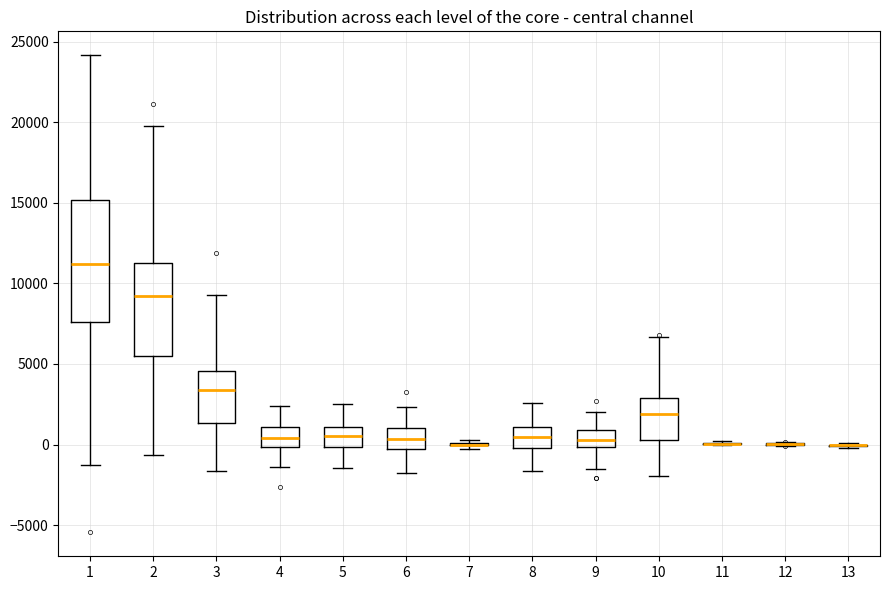

Reading left to right, read every box against the y-axis: the position of its median line, the range the box covers, and the ends of its whiskers. The values are not printed on the chart, so give them approximately, as read against the axis.

1: median 11000, box 7500 to 15000, whiskers -1500 to 24000
2: median 9000, box 5500 to 11500, whiskers -500 to 20000
3: median 3500, box 1500 to 4500, whiskers -1500 to 9500
4: median 500, box 0 to 1000, whiskers -1500 to 2500
5: median 500, box 0 to 1000, whiskers -1500 to 2500
6: median 500, box -500 to 1000, whiskers -2000 to 2500
7: box collapsed to a line at 0, whiskers -500 to 500
8: median 500, box 0 to 1000, whiskers -1500 to 2500
9: median 500, box 0 to 1000, whiskers -1500 to 2000
10: median 2000, box 500 to 3000, whiskers -2000 to 6500
11: box collapsed to a line at 0, whiskers 0 to 0
12: box collapsed to a line at 0, whiskers 0 to 0
13: box collapsed to a line at 0, whiskers 0 to 0